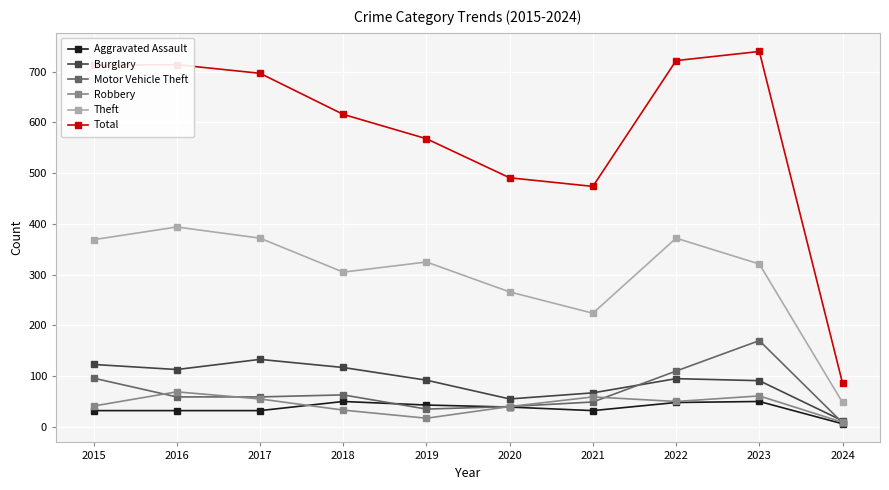

What is the sum of the Motor Vehicle Theft values at 2022 and 2023?

280